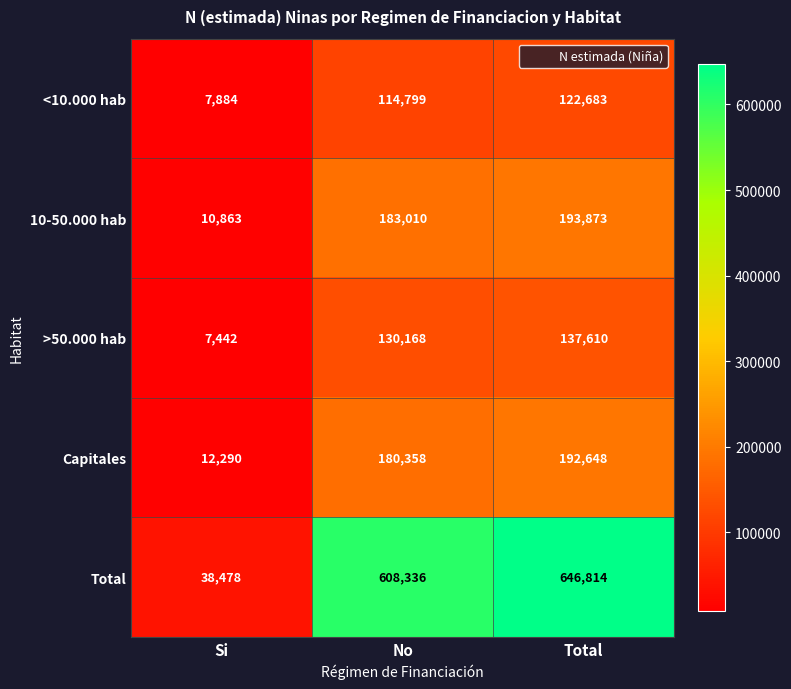

True or false: 10-50.000 hab has a value of 193873 at Total.

True